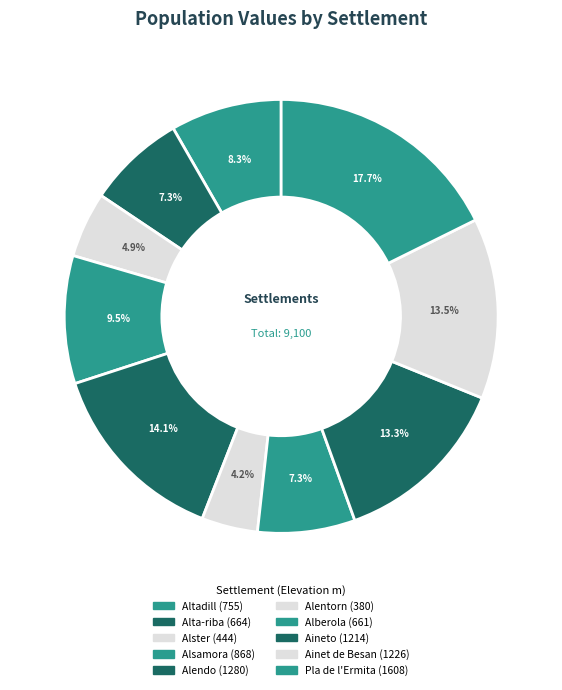

What percentage is the Alentorn slice, to the nearest percent?

4%